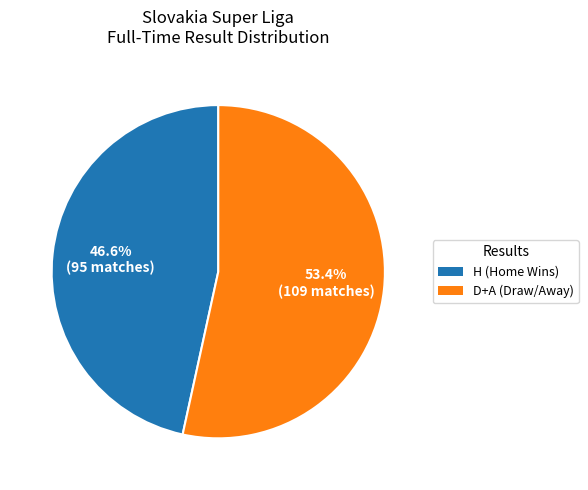

Rank the categories by value from highest to lowest.

D+A (Draw/Away), H (Home Wins)